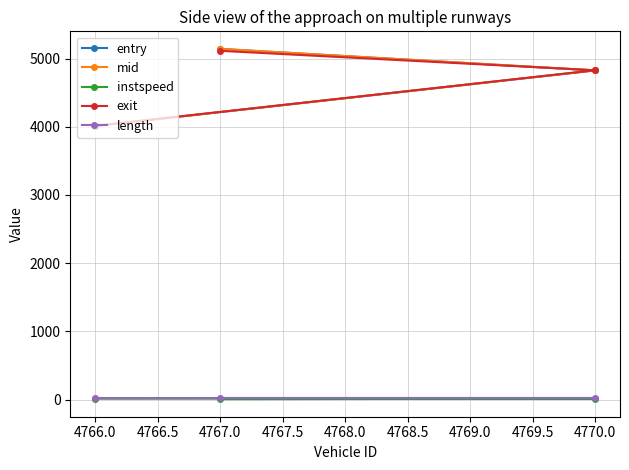

Which label corresponds to the largest value in the chart?

4767.0